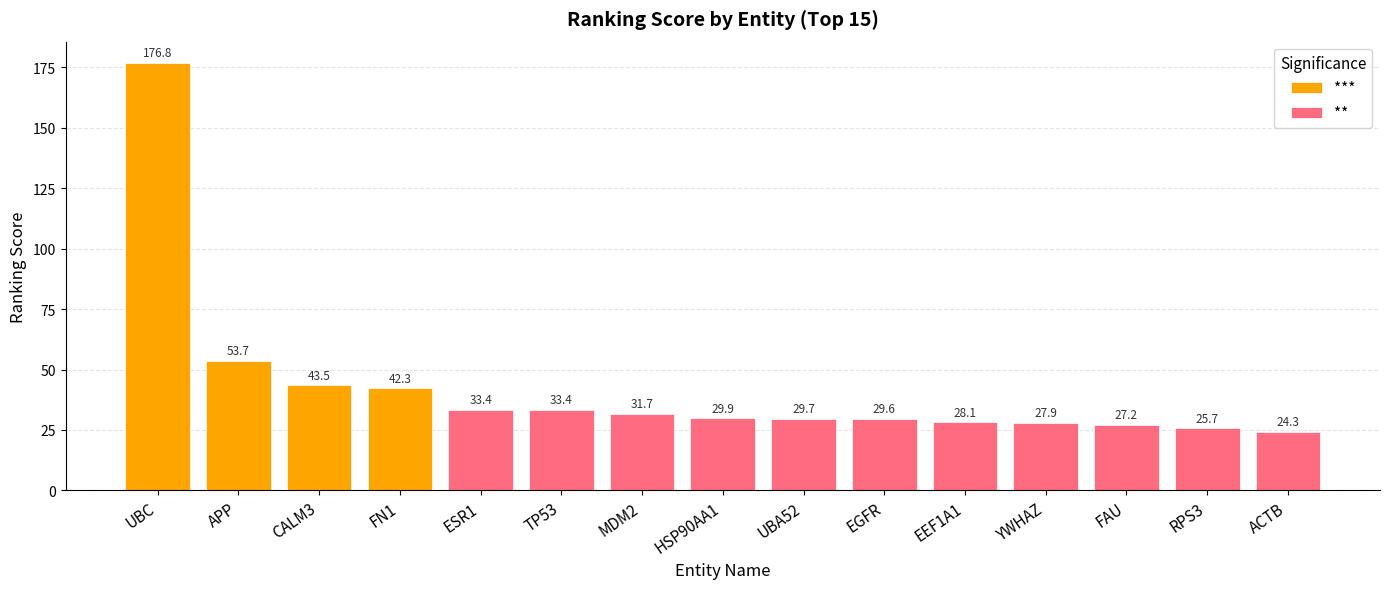

What is the ratio of the value at FN1 to the value at APP?

0.8